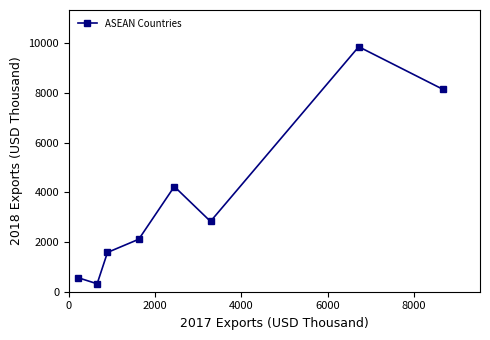

What is the smallest value displayed?

319.3